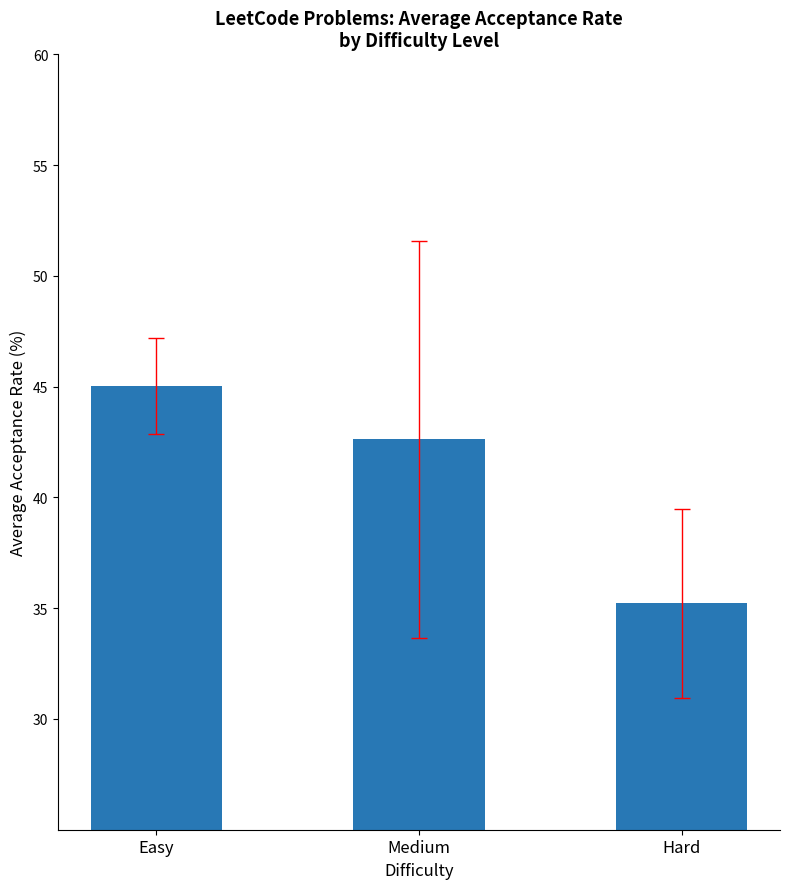

List the labels in order of value, smallest first.

Hard, Medium, Easy